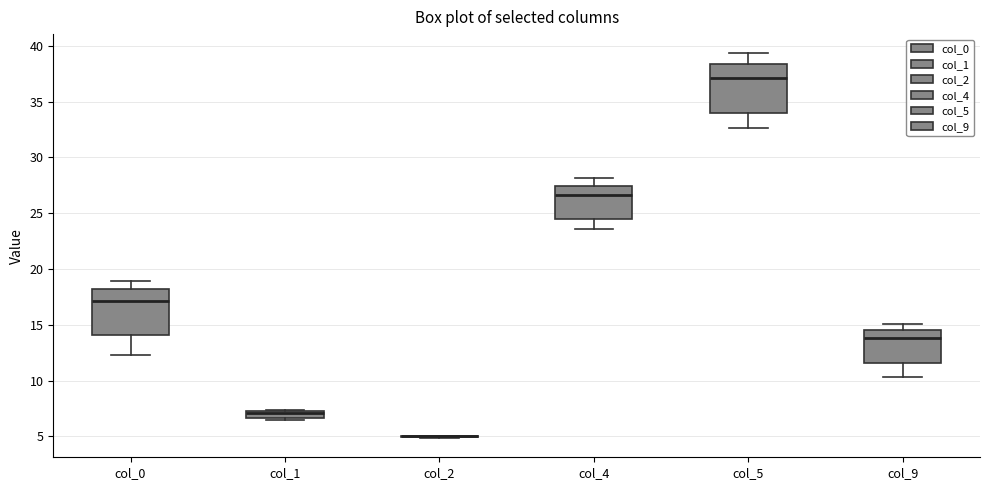

Where does the upper whisker of the box for col_0 end on the y-axis? The values are not printed on the chart, so give them approximately, as read against the axis.

19.0